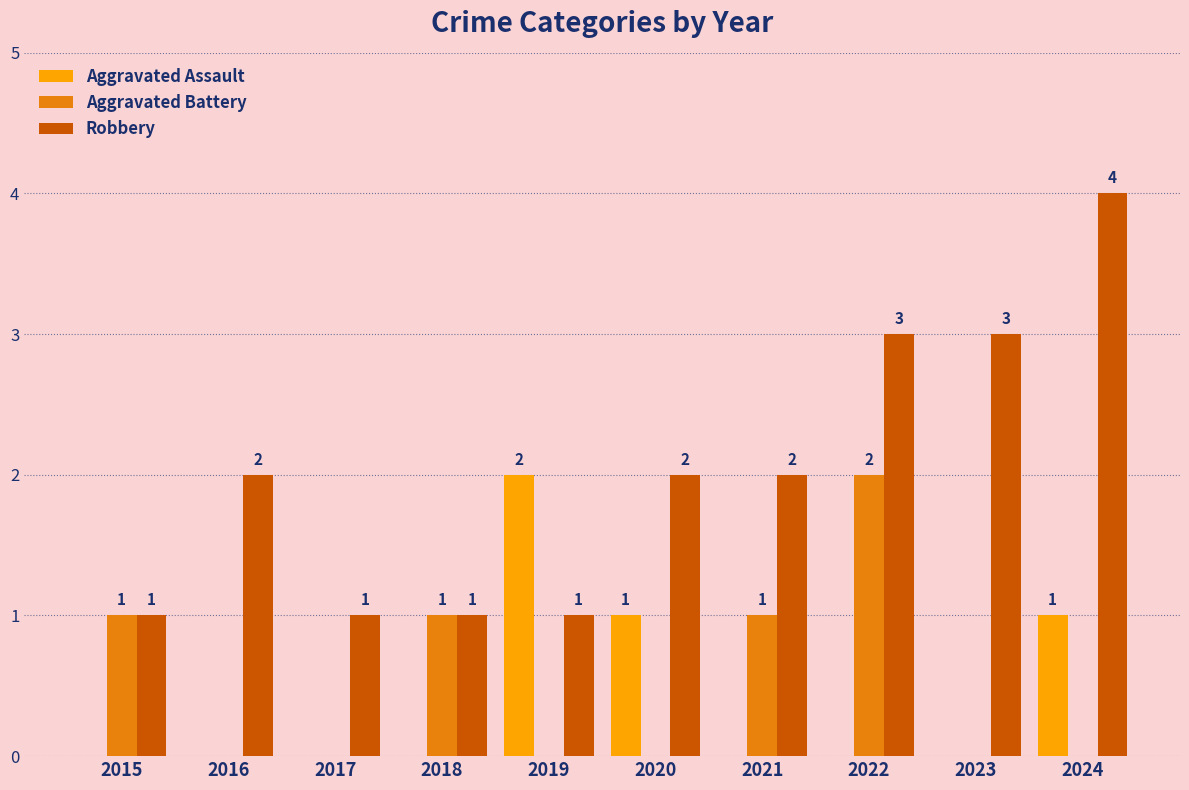

Which category has the highest value in the Aggravated Battery series?

2022